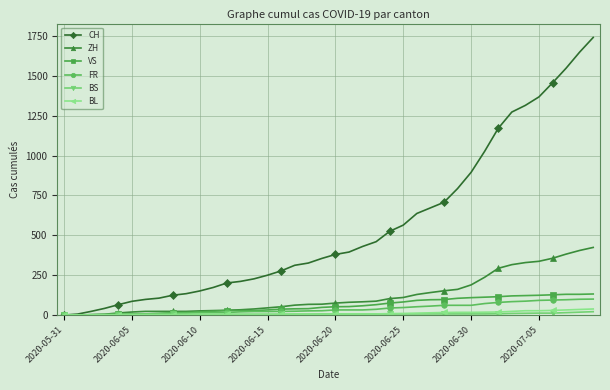

Which series has the largest range (max minus min)?

CH